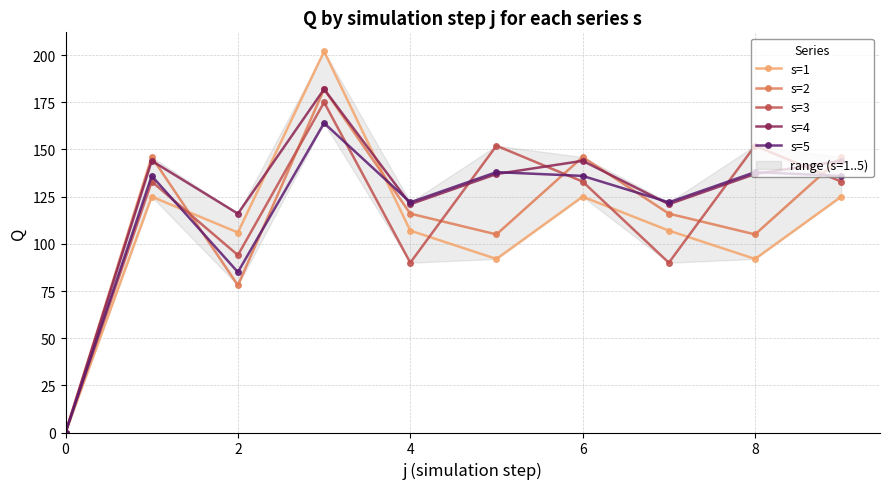

How many lines are shown in the chart?

5